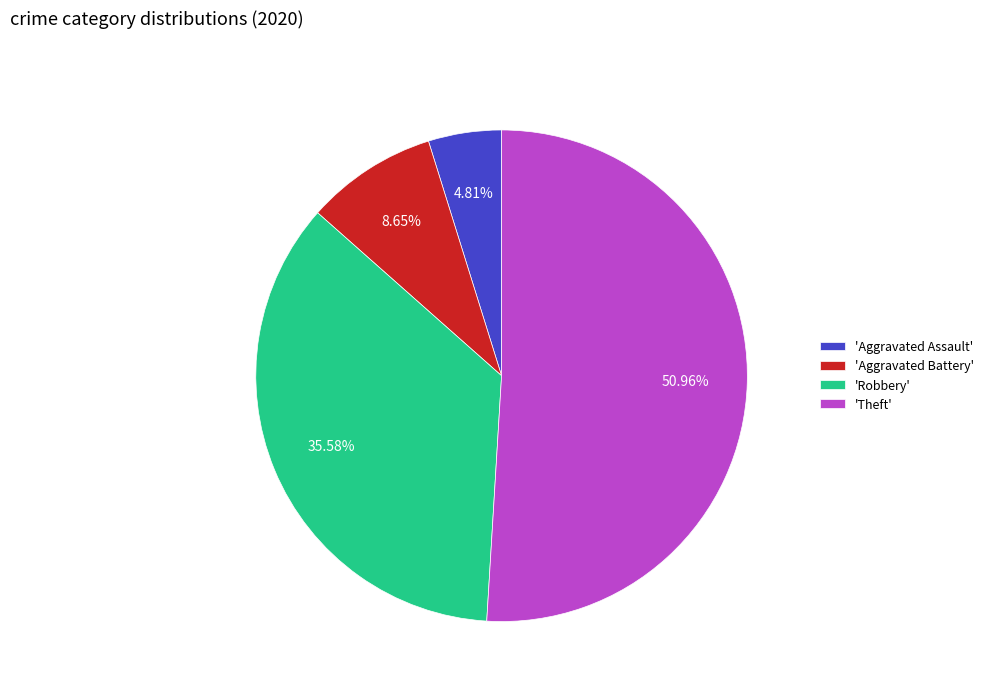

Between 'Aggravated Assault' and 'Aggravated Battery', which is larger?

'Aggravated Battery'